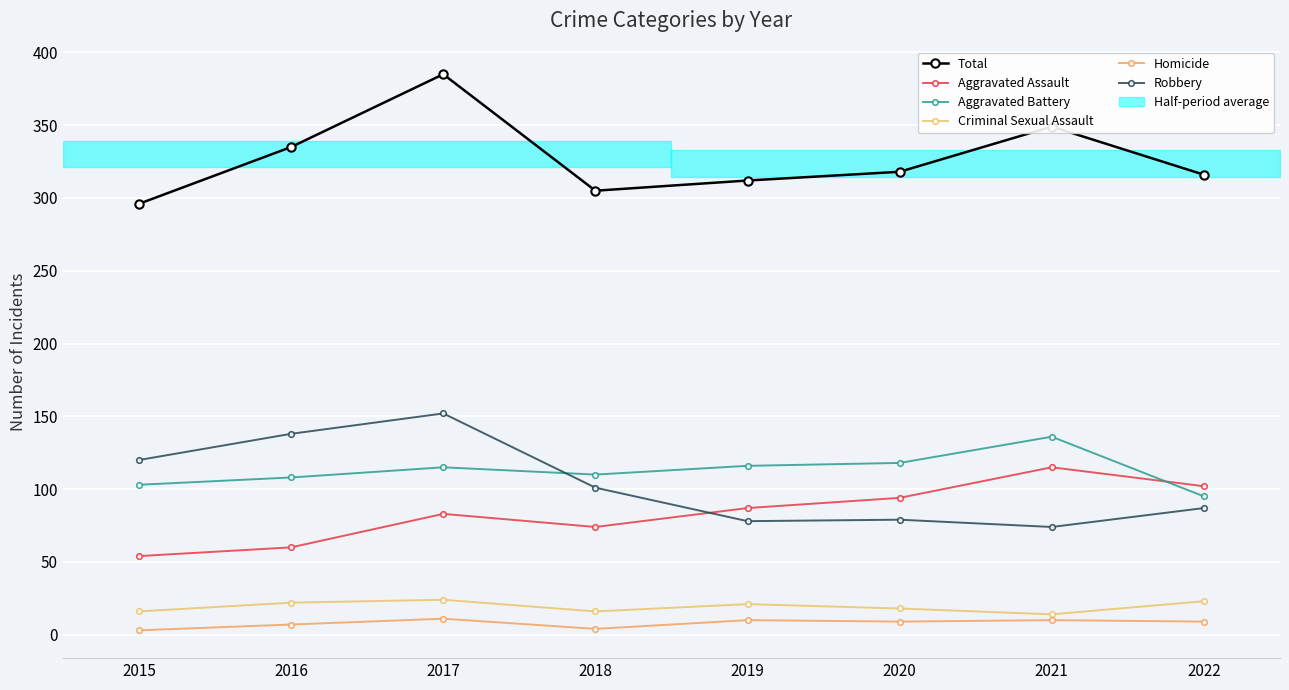

True or false: Robbery has a value of 54 at 2019.

False